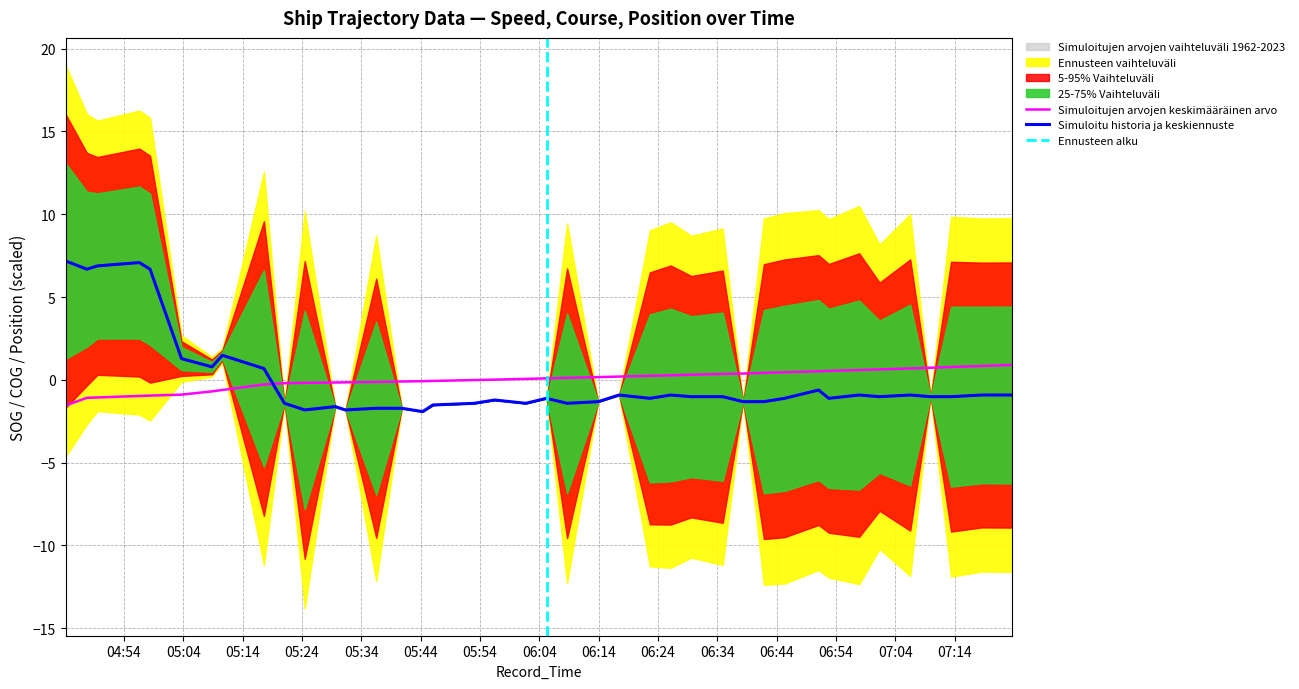

True or false: Latitude has a value of 0.2 at 2024-04-23 06:22:39.

True